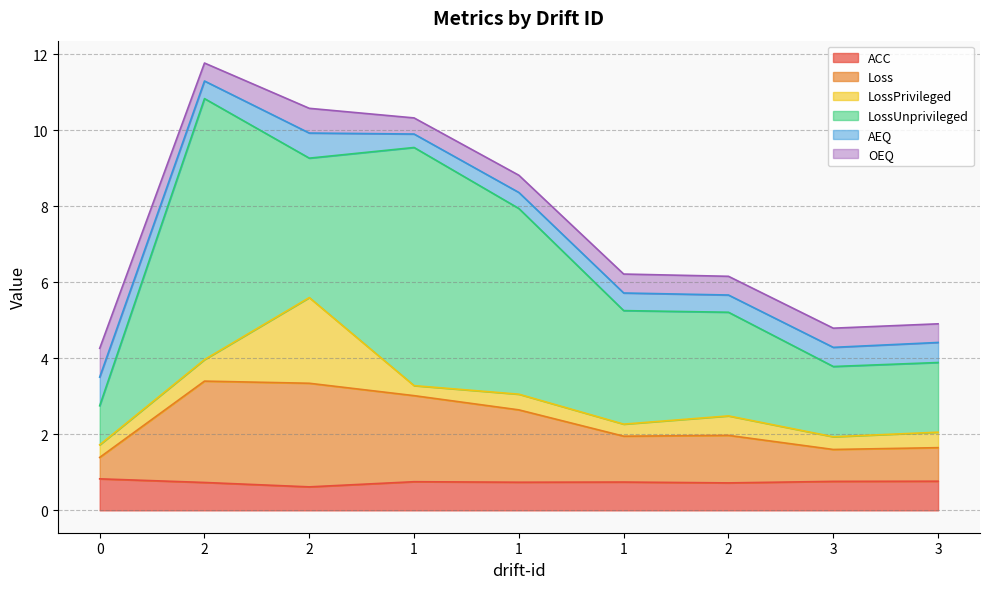

How many lines are shown in the chart?

6